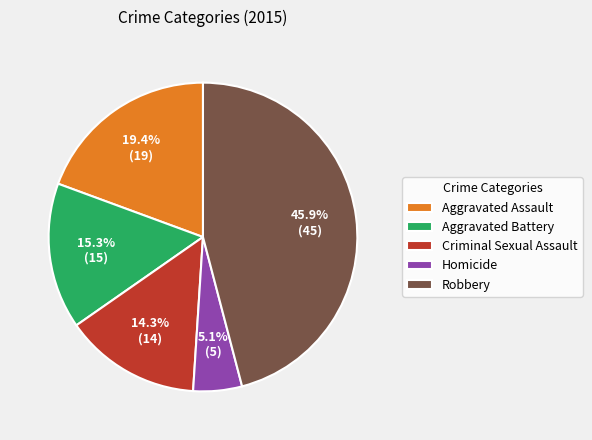

To the nearest percent, what portion does Criminal Sexual Assault represent?

14%